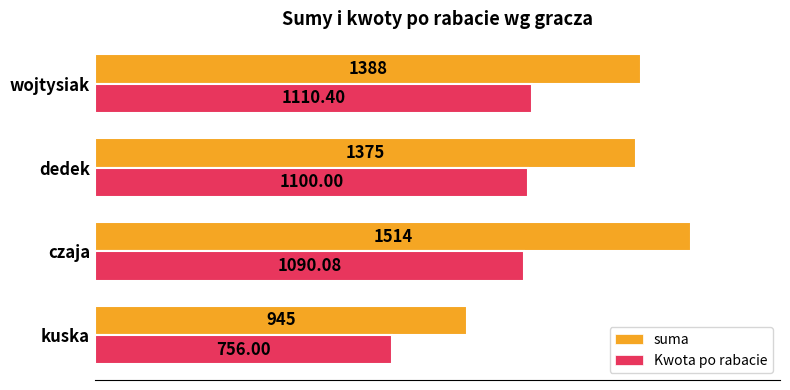

At how many categories does at least one series exceed 1431?

1